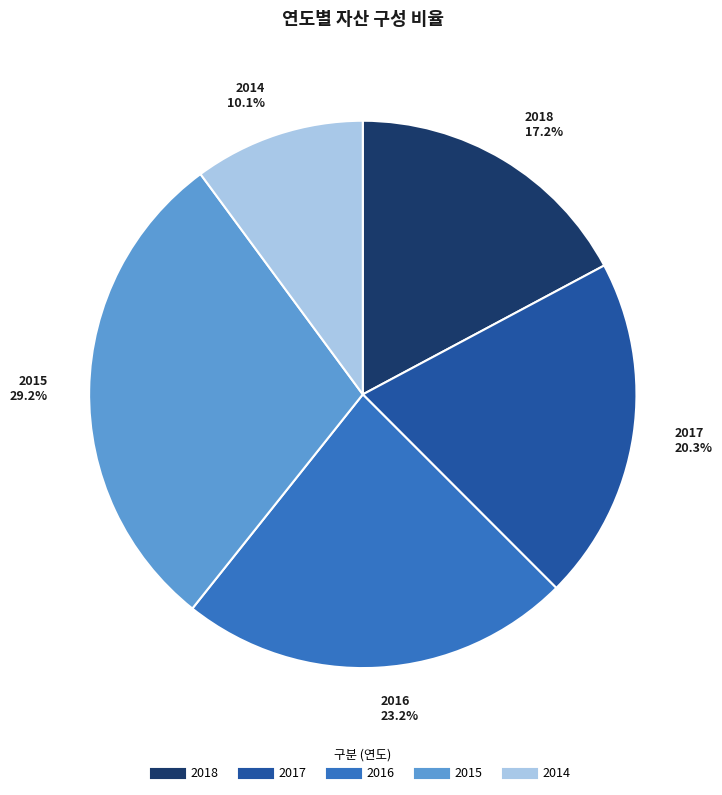

Count the number of slices in the pie.

5